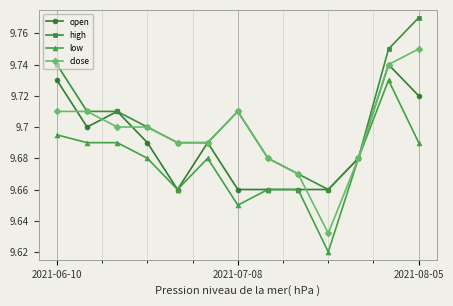

Rank the series by their average value, from lowest to highest.

low, open, close, high